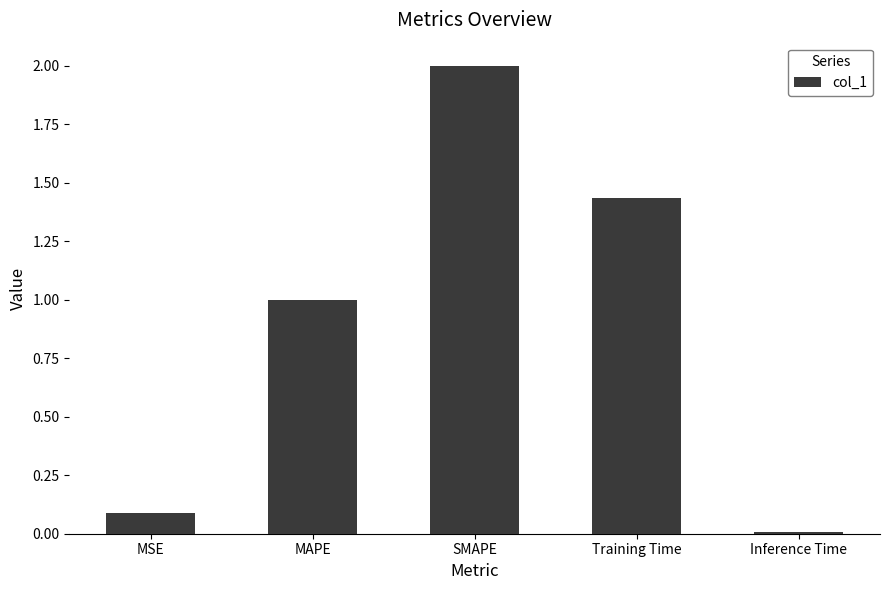

Rank the categories by value from highest to lowest.

SMAPE, Training Time, MAPE, MSE, Inference Time